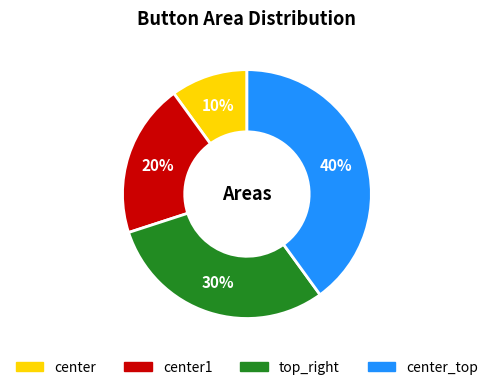

Does center1 account for over 50% of the chart?

No